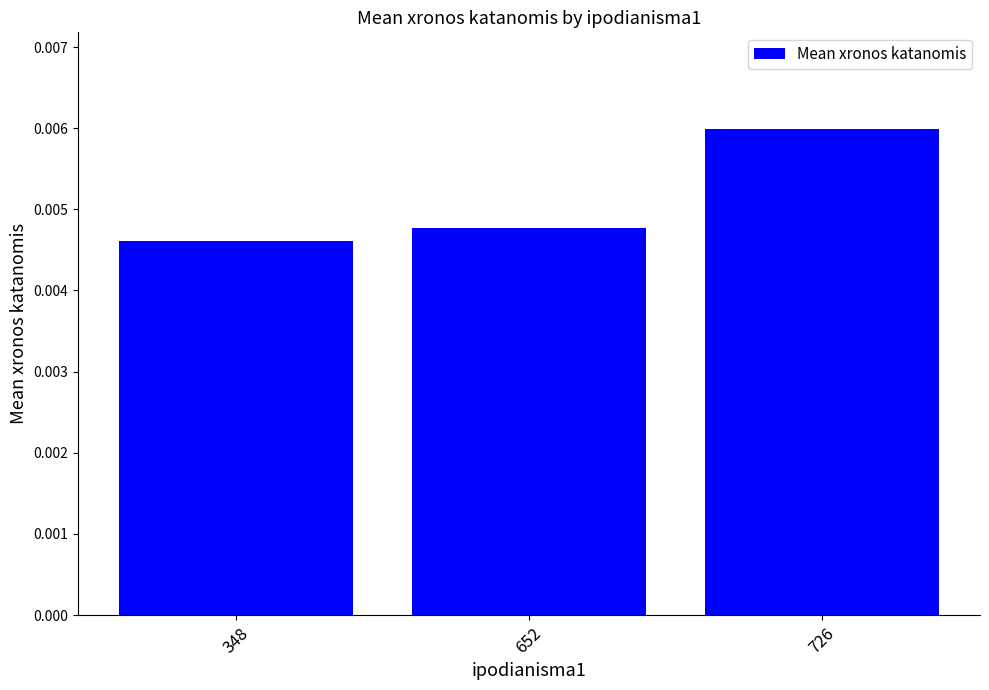

Which has a higher value, 348 or 726?

726